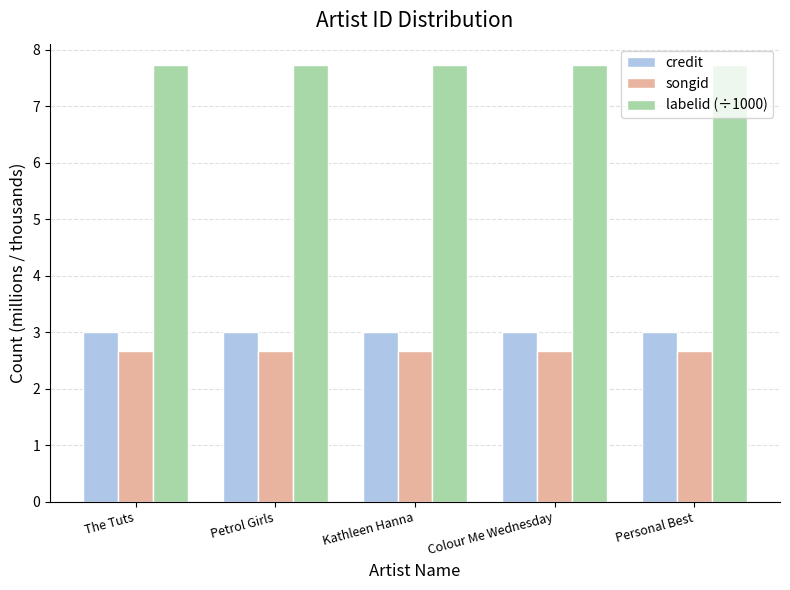

The credit series shows 3.0 at Kathleen Hanna. True or false?

True